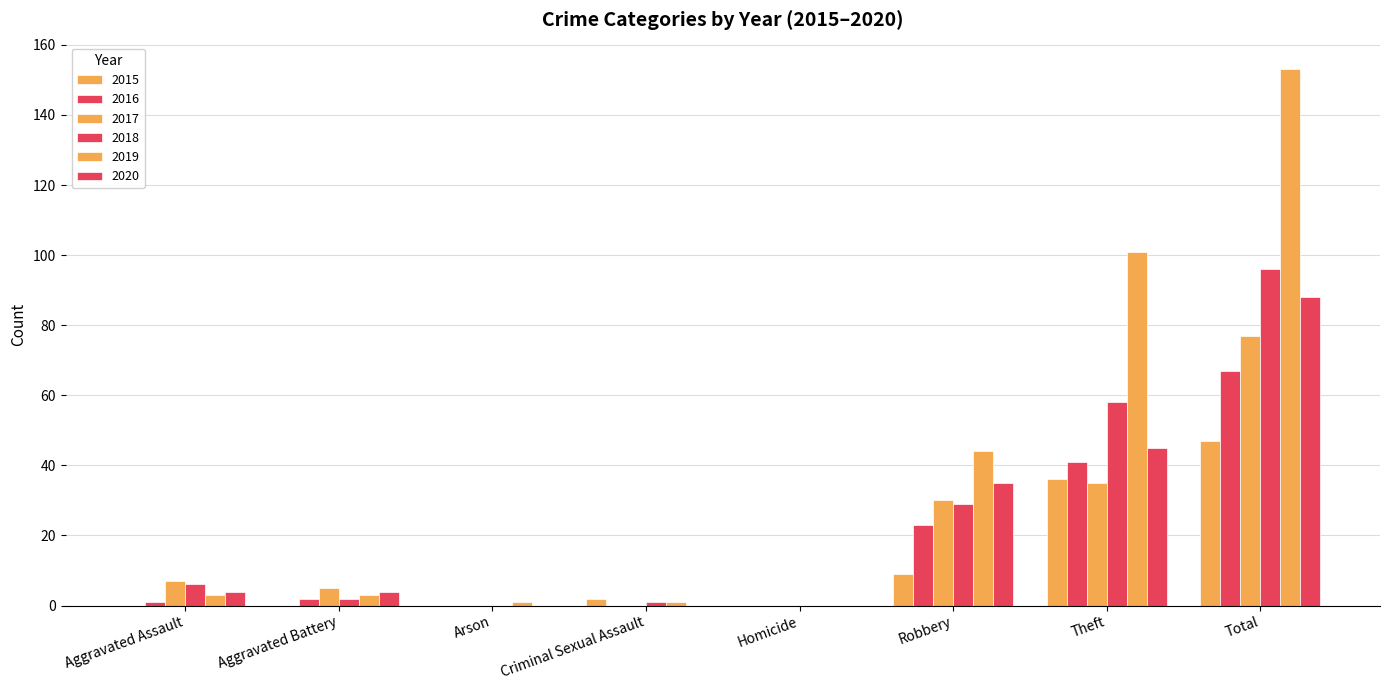

Count the number of data series in this chart.

6